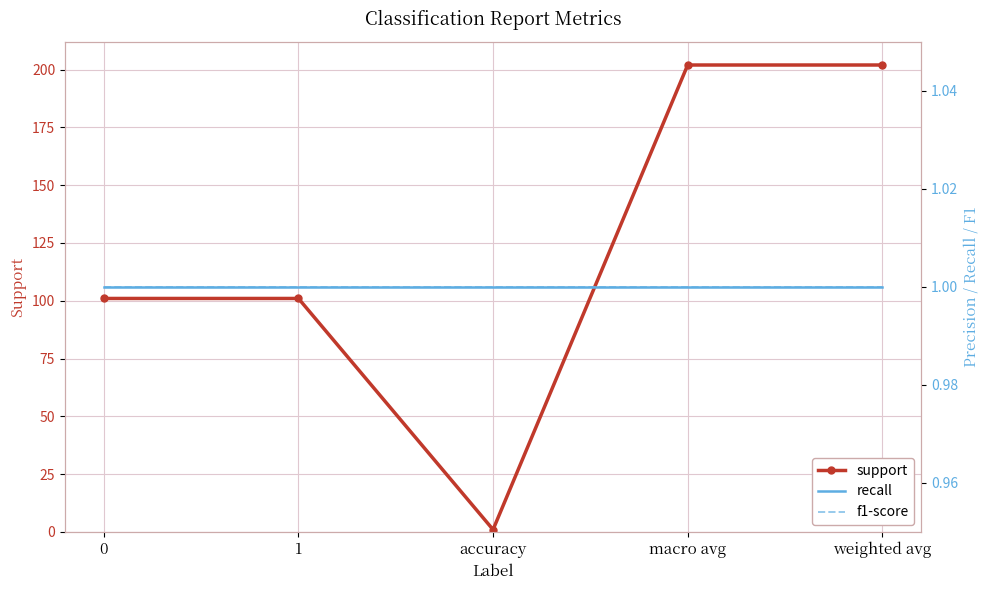

The recall series shows 1 at weighted avg. True or false?

False